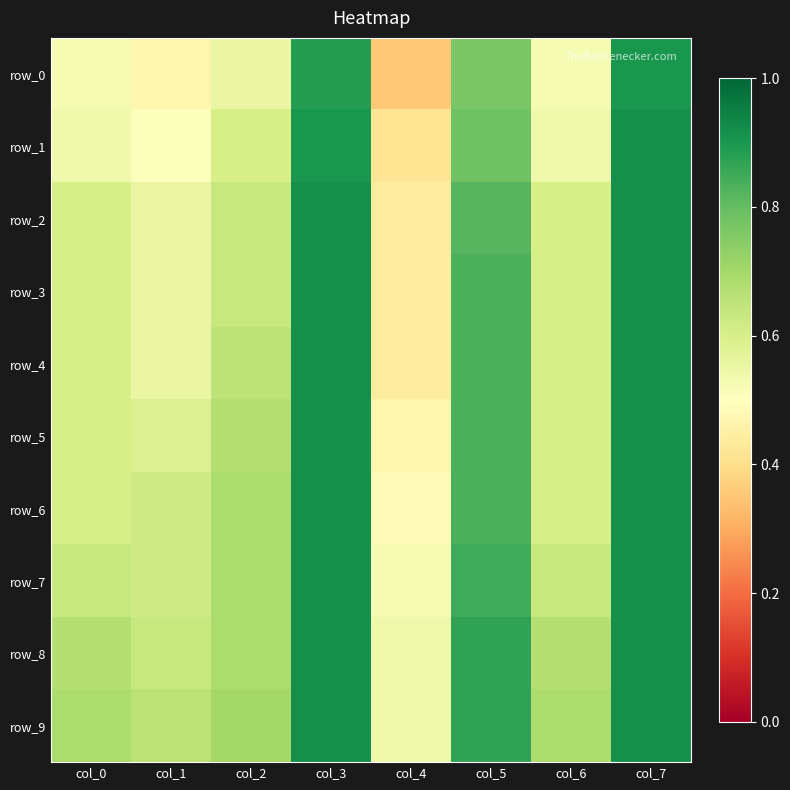

At which label is row_0 closest to 0?

col_4